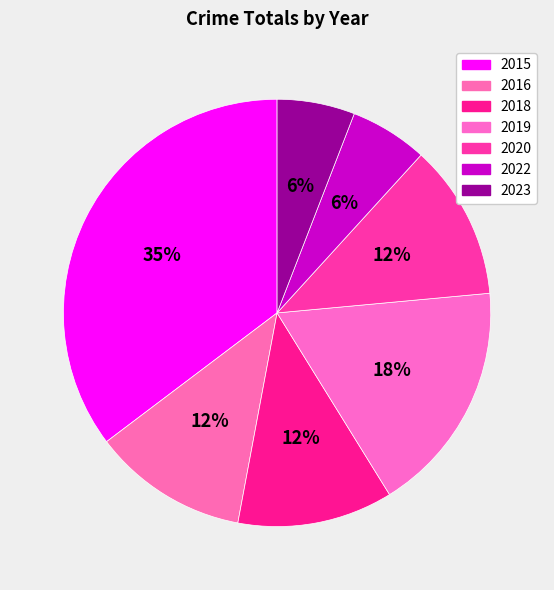

How many segments does this pie chart have?

7